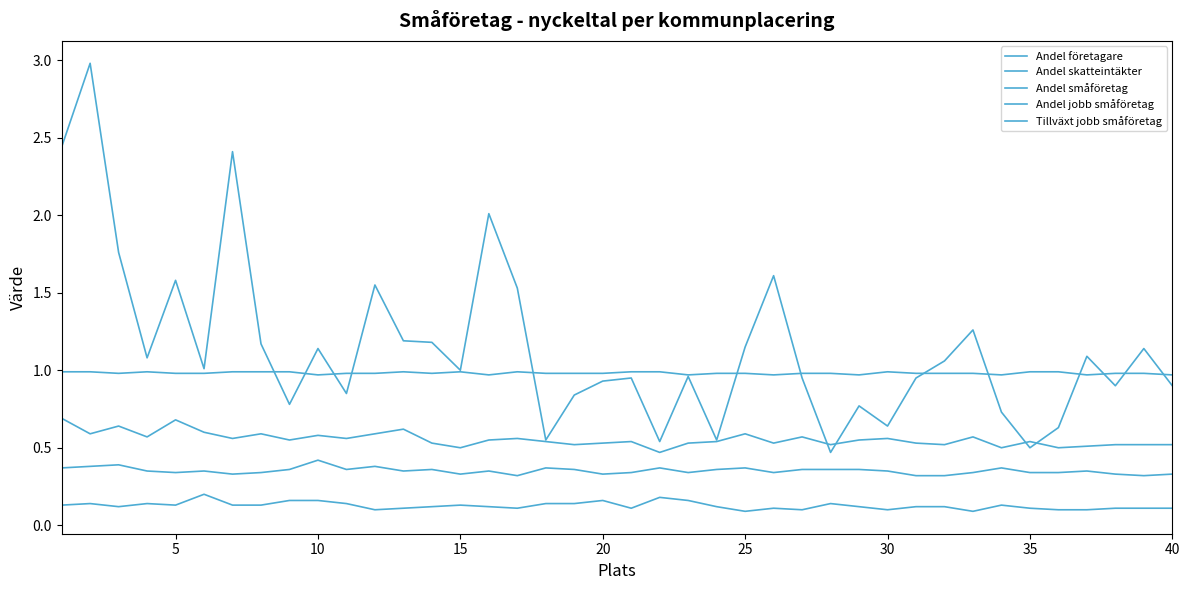

List the series in order of their overall mean, highest first.

Tillväxt jobb småföretag, Andel småföretag, Andel jobb småföretag, Andel skatteintäkter, Andel företagare